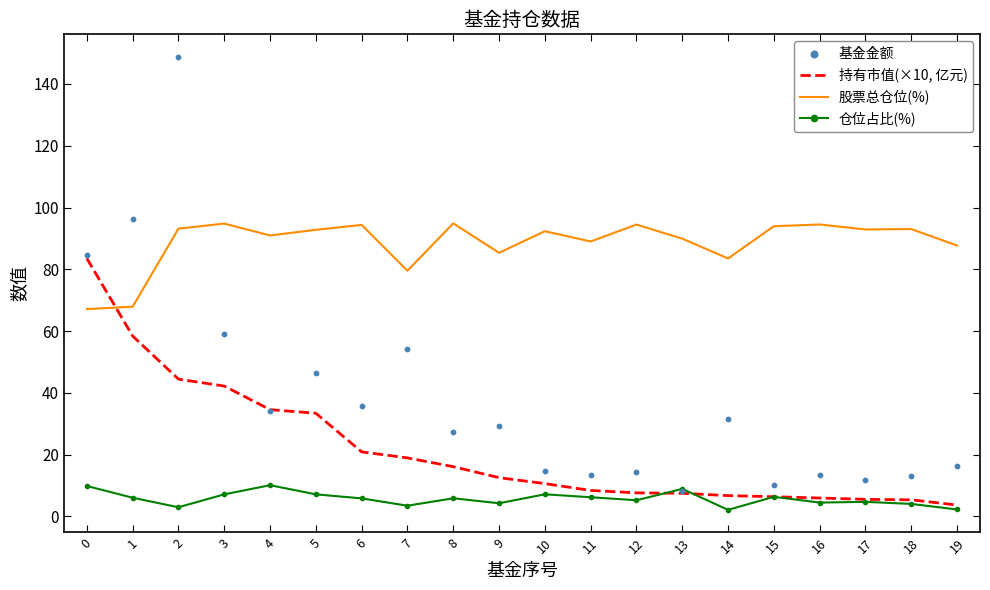

What are all the series names shown in the legend?

持有市值(×10, 亿元), 股票总仓位(%), 仓位占比(%), 基金金额